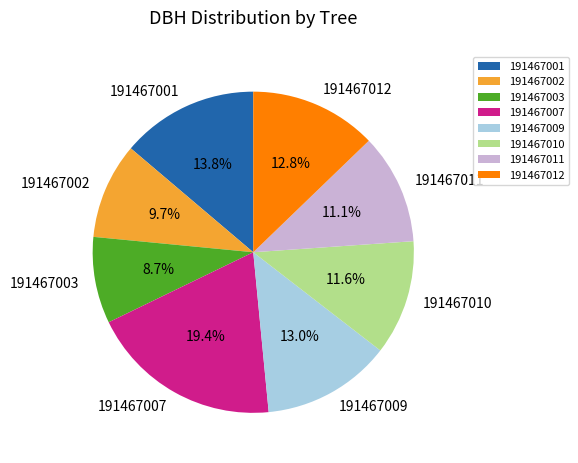

What is the total percentage of 191467003 and 191467001?

22.5%